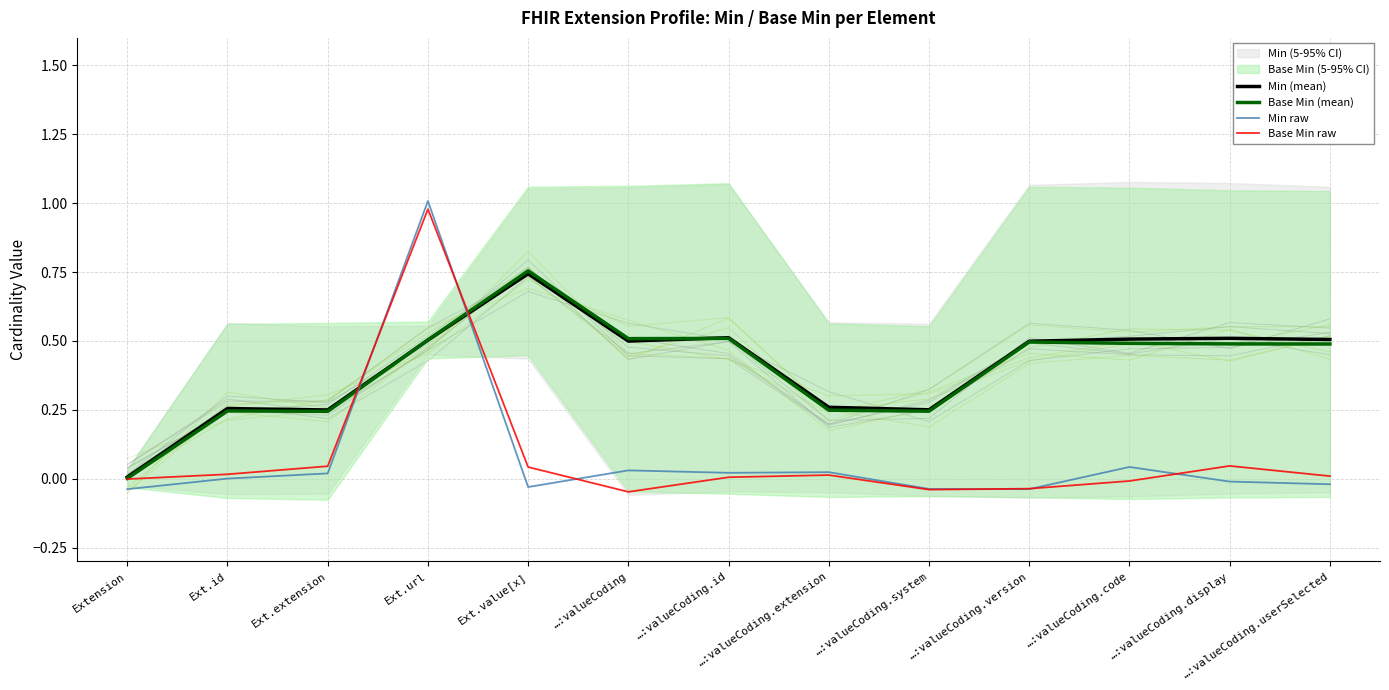

How many times do Base Min raw and Base Min (mean) cross each other?

2